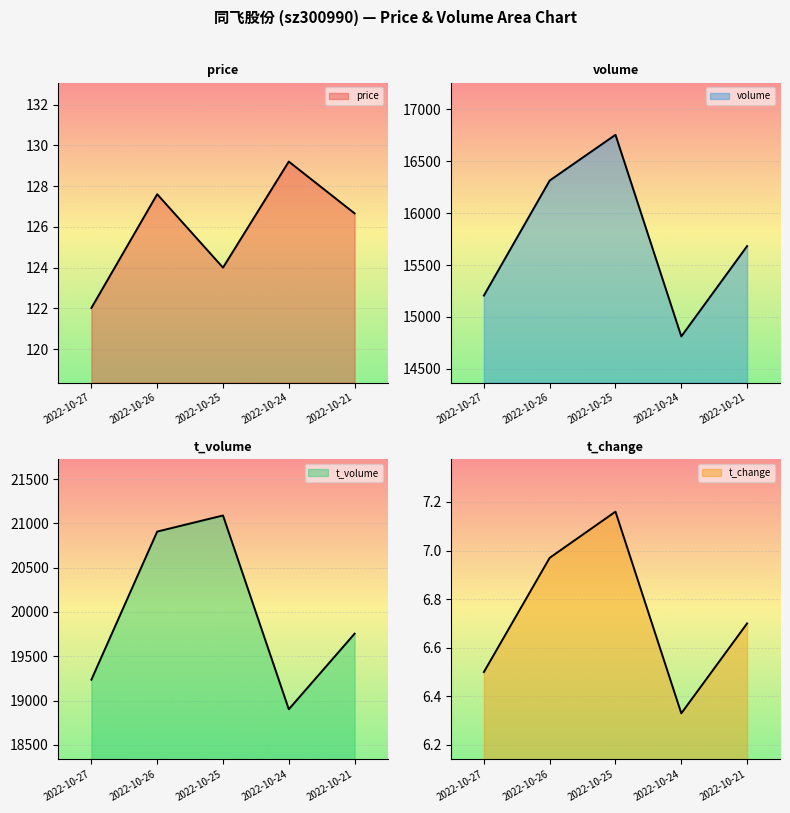

Where is the first local minimum for t_change?

2022-10-24